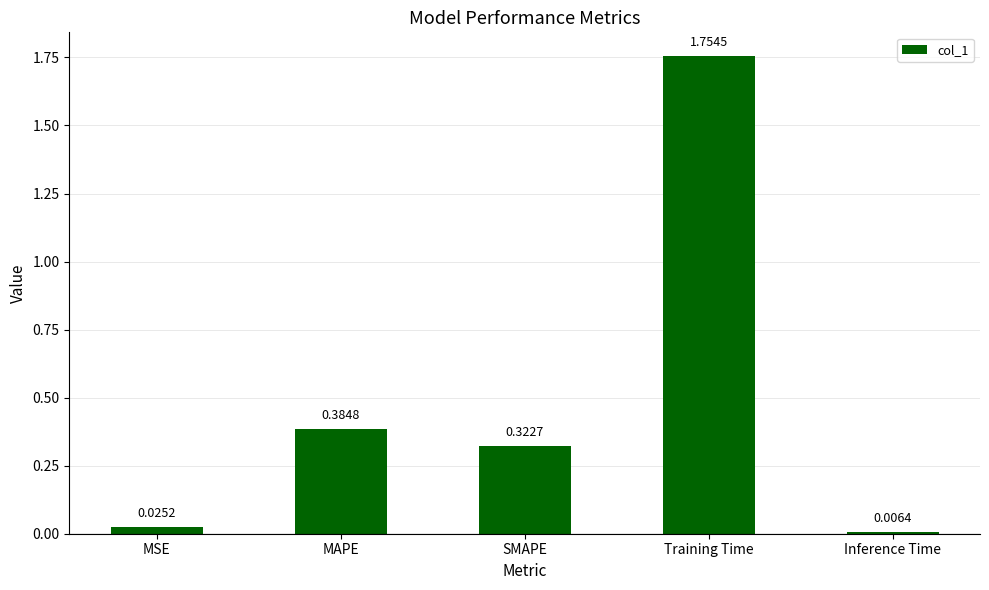

The chart shows a value of 2.3 at Training Time. True or false?

False